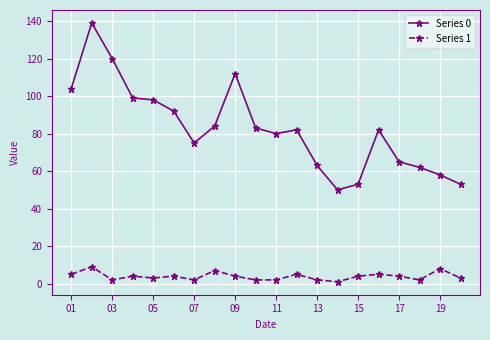

How many lines are shown in the chart?

2